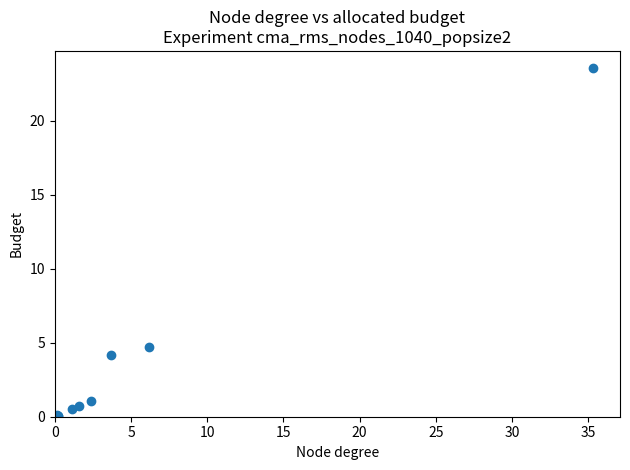

What Y value in the scatter plot is closest to 11?

4.7